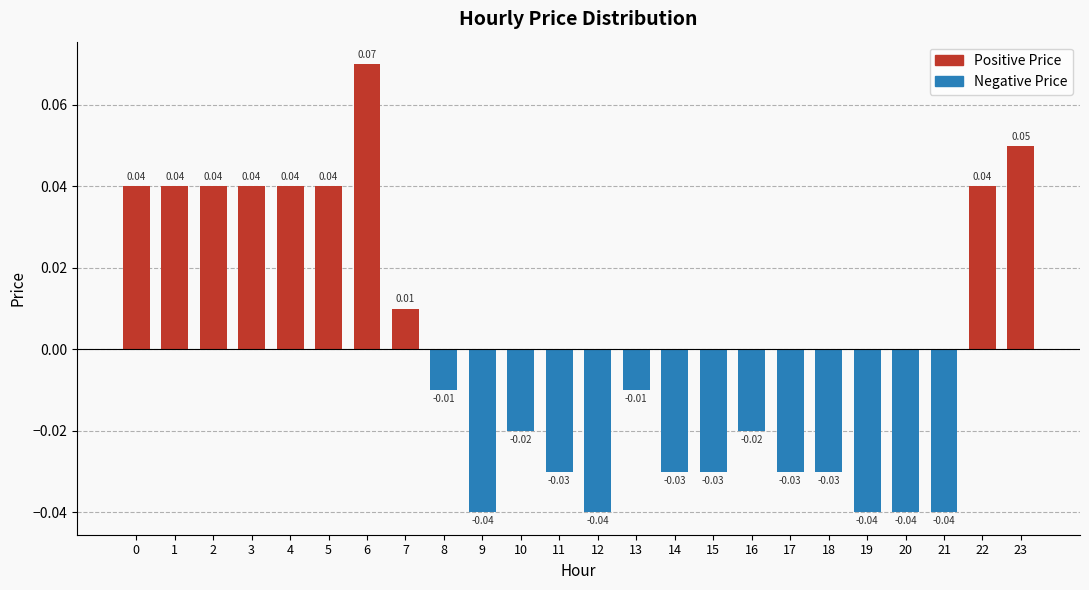

Is it true that the value at 20 is -0.0?

False